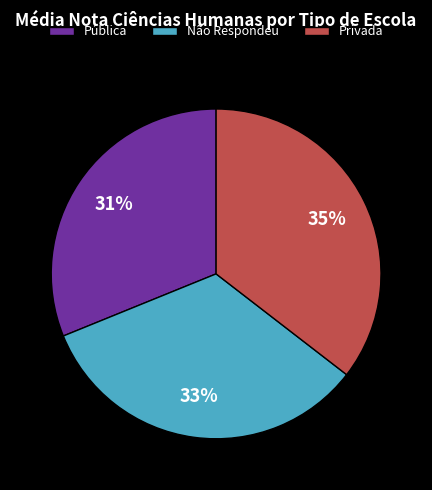

How many segments does this pie chart have?

3